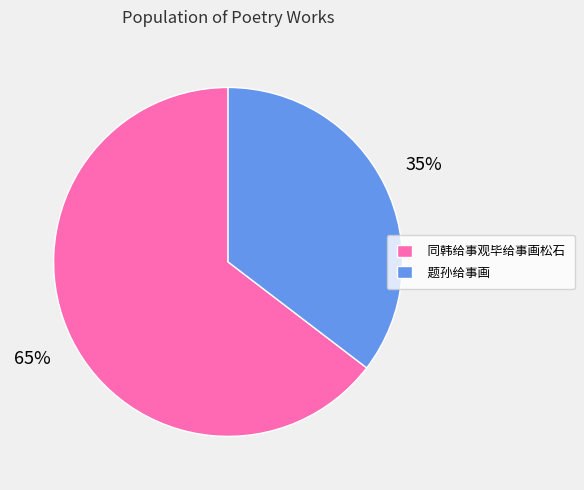

Is the sum of 同韩给事观毕给事画松石 and 题孙给事画 greater than half?

Yes